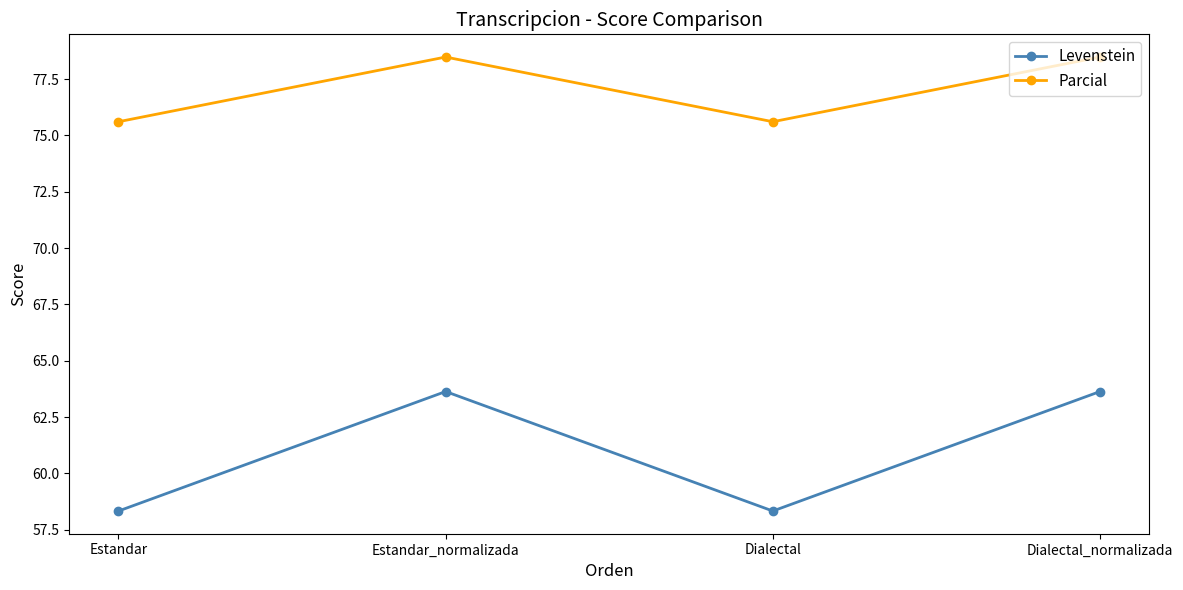

The Parcial series shows 29.7 at Estandar. True or false?

False